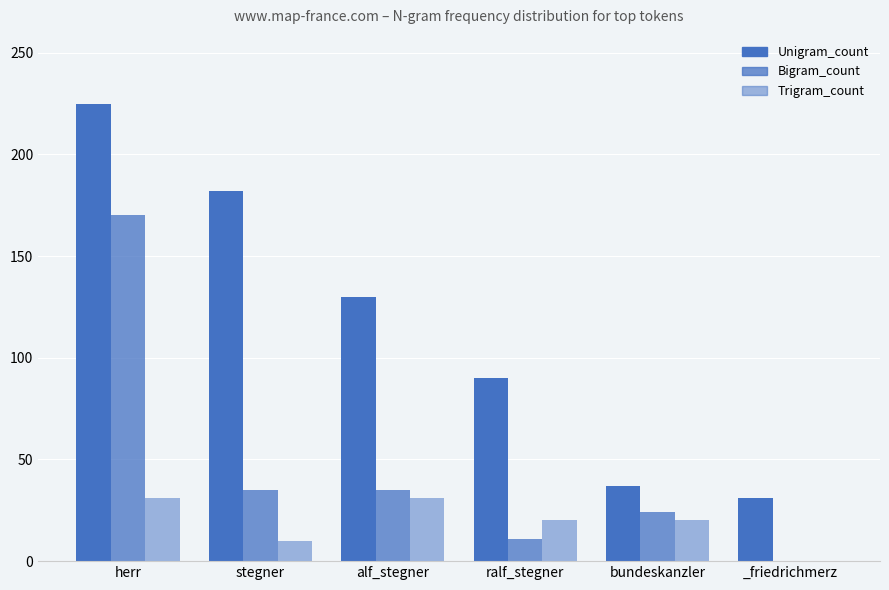

The value of Unigram_count at ralf_stegner is 90. True or false?

True